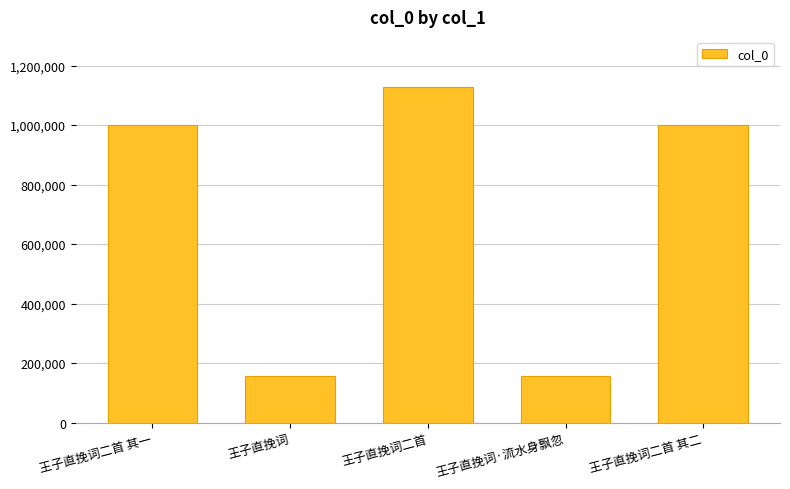

The chart shows a value of 1127413 at 王子直挽词二首. True or false?

True